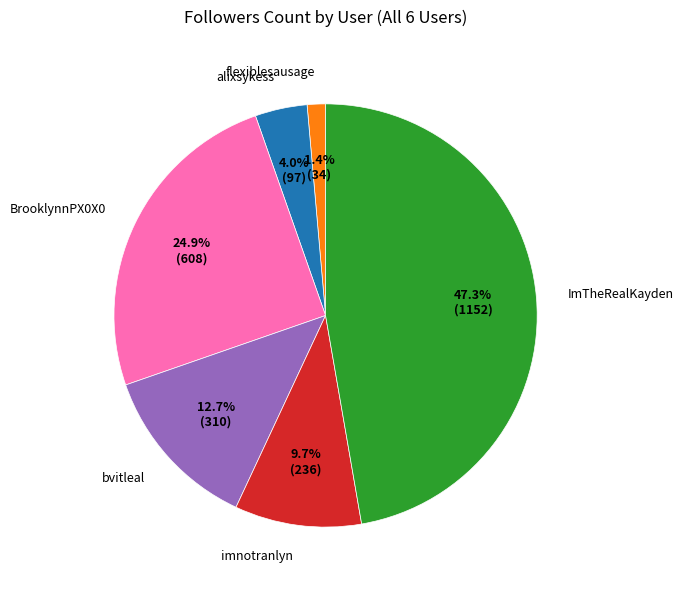

Is the sum of flexiblesausage and BrooklynnPX0X0 greater than half?

No